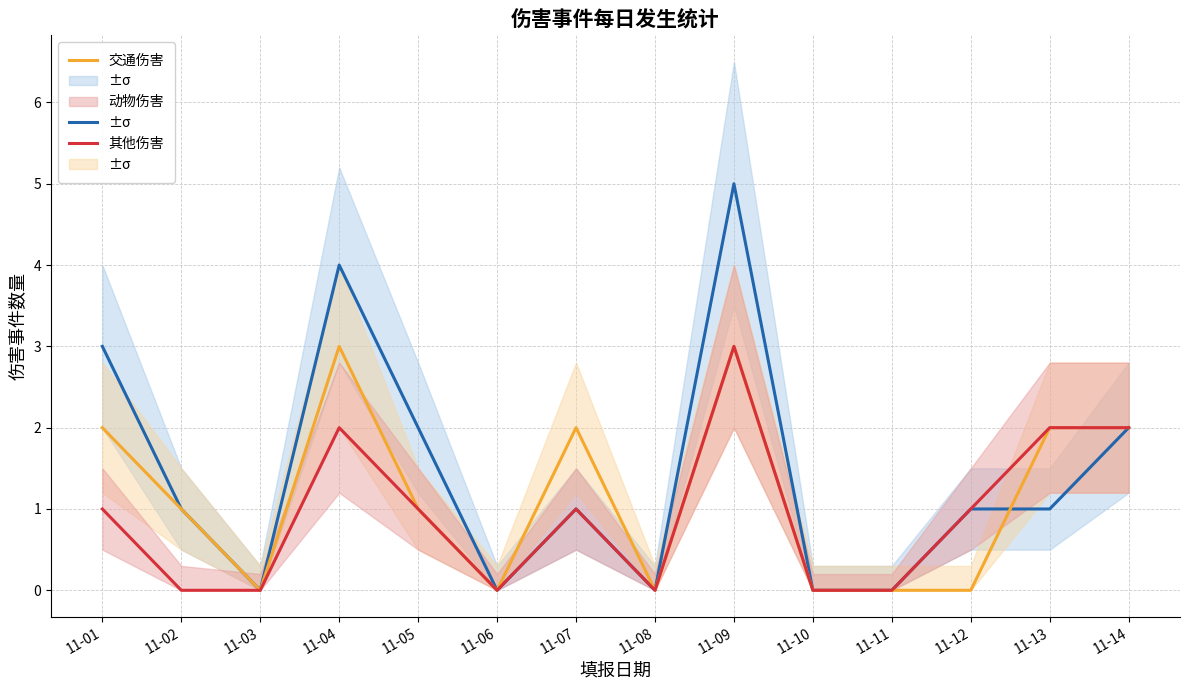

The value of 交通伤害 at 11-08 is 3. True or false?

False